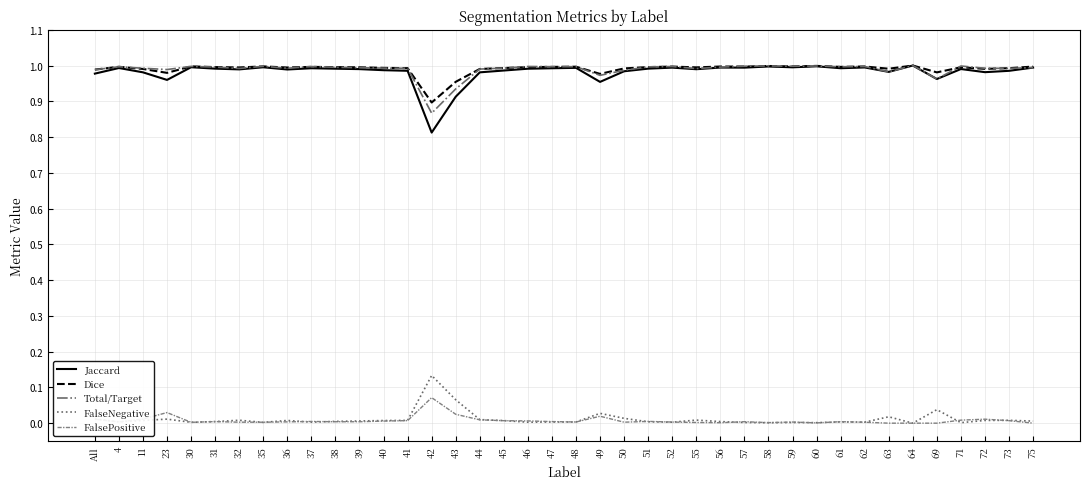

True or false: Jaccard and FalsePositive intersect in this chart.

False